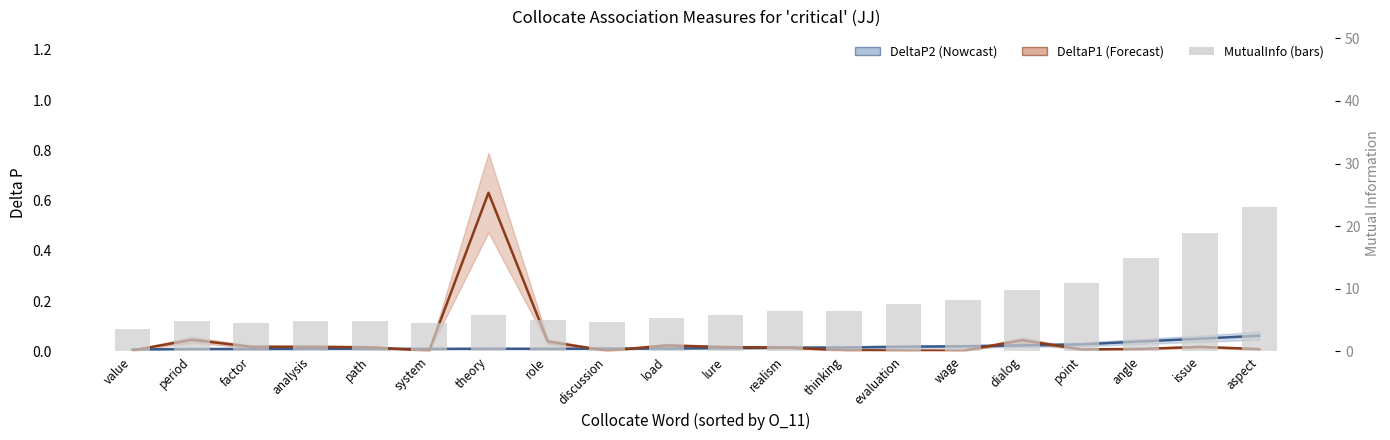

How many data points does each series have?

20